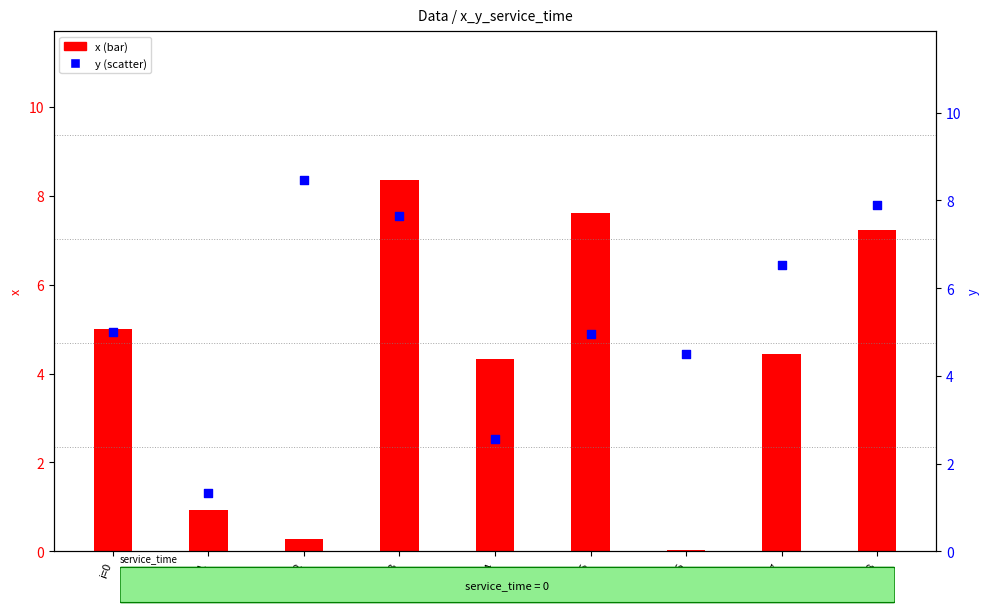

At how many categories does at least one series exceed 3?

8